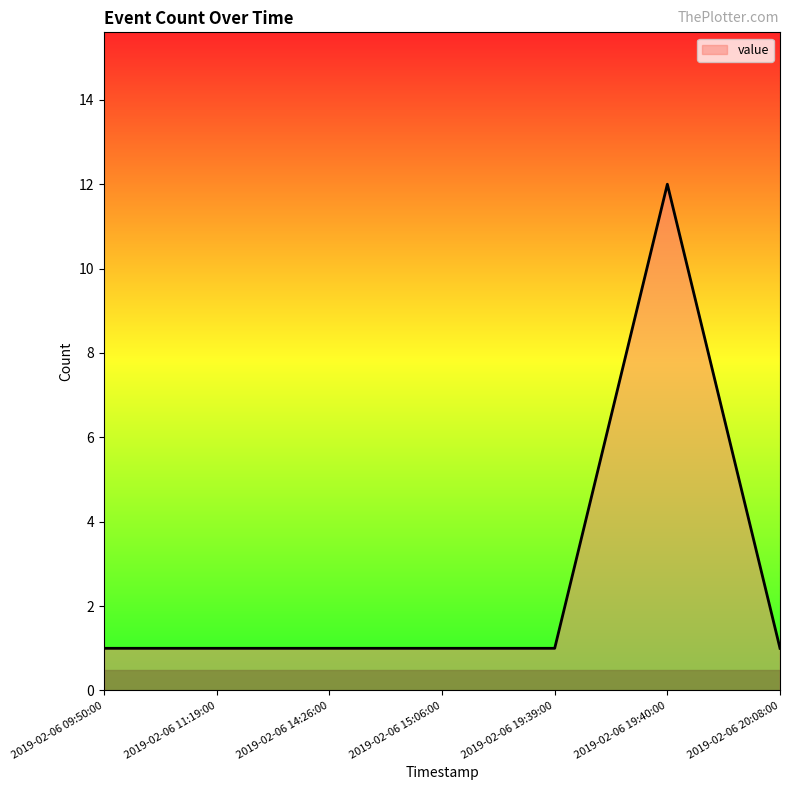

Which label corresponds to the largest value in the chart?

2019-02-06 19:40:00